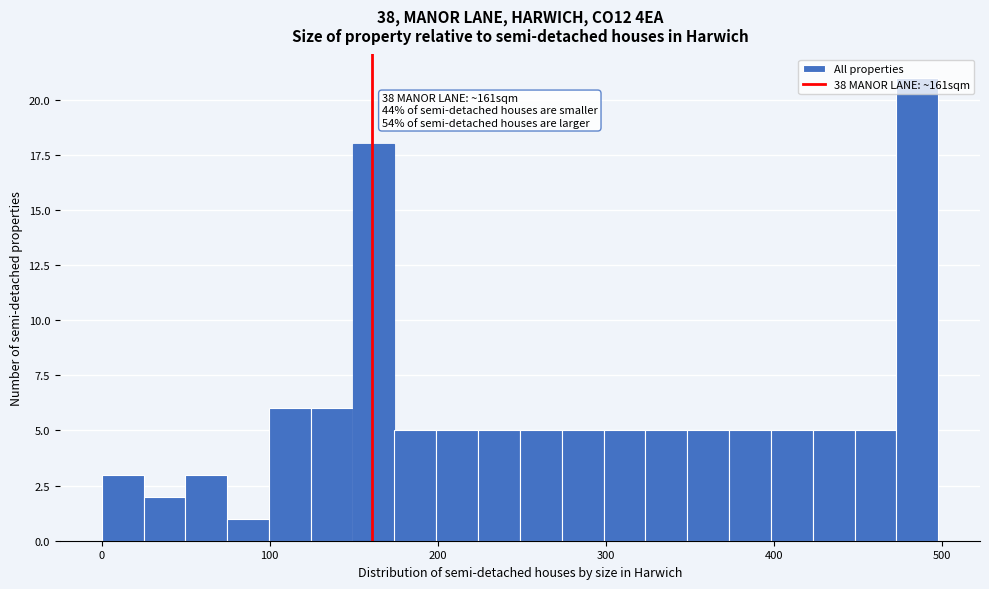

Around what value on the x-axis is the tallest bar? Give the approximate position of its centre, as read against the axis.

490